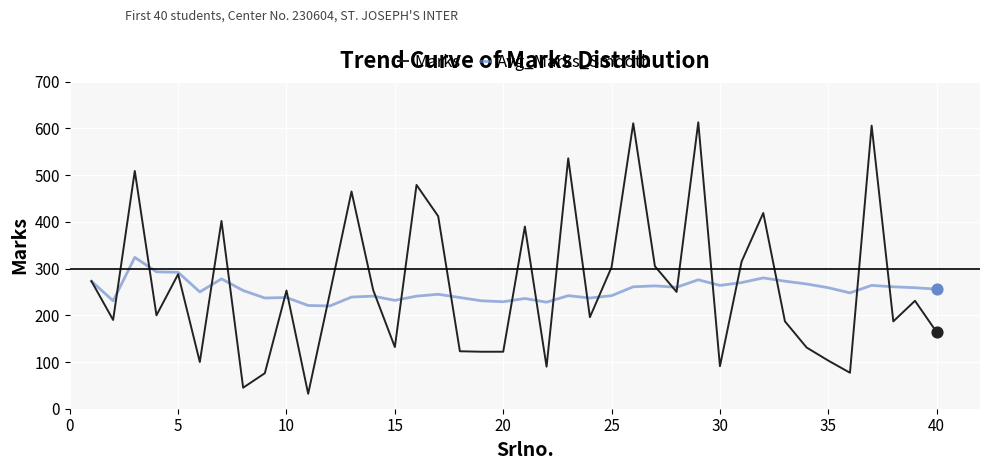

What is the maximum value shown in the chart?

613